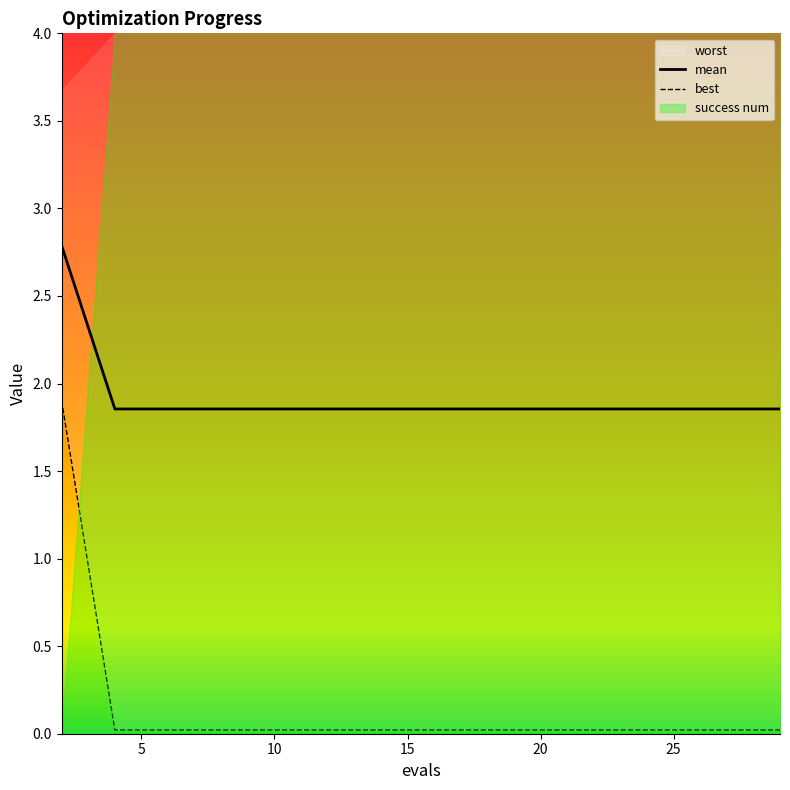

Reading left to right, transcribe all the data shown in this chart.

mean: 2.8	1.9	1.9	1.9	1.9	1.9	1.9	1.9	1.9	1.9	1.9	1.9	1.9	1.9	1.9
best: 1.9	0.0	0.0	0.0	0.0	0.0	0.0	0.0	0.0	0.0	0.0	0.0	0.0	0.0	0.0